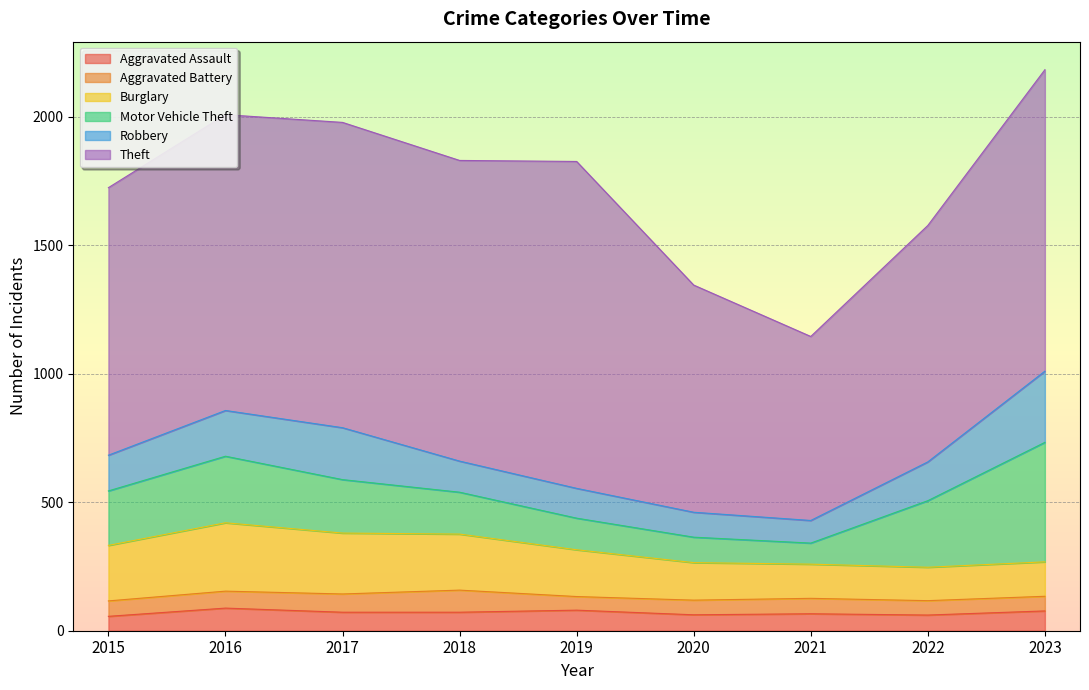

Which series has the largest range (max minus min)?

Theft